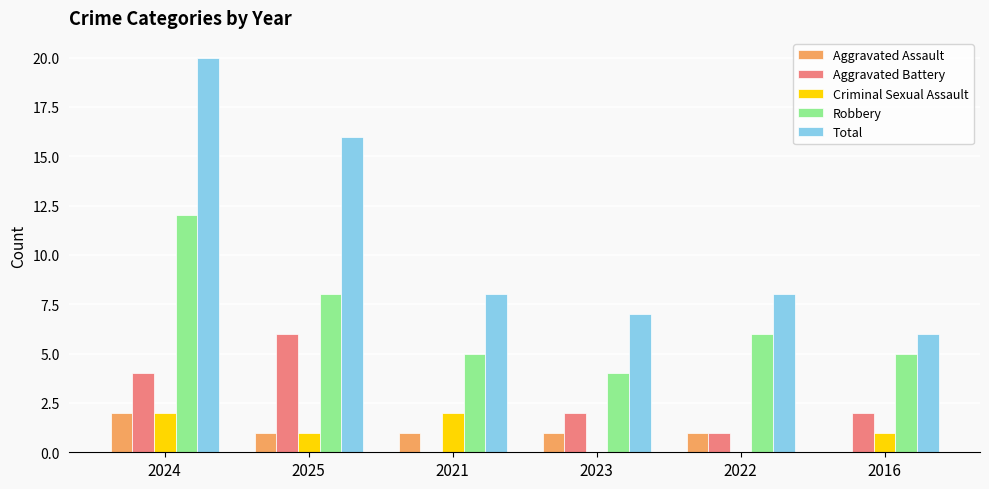

Where does the Aggravated Battery series first go above 2?

2024